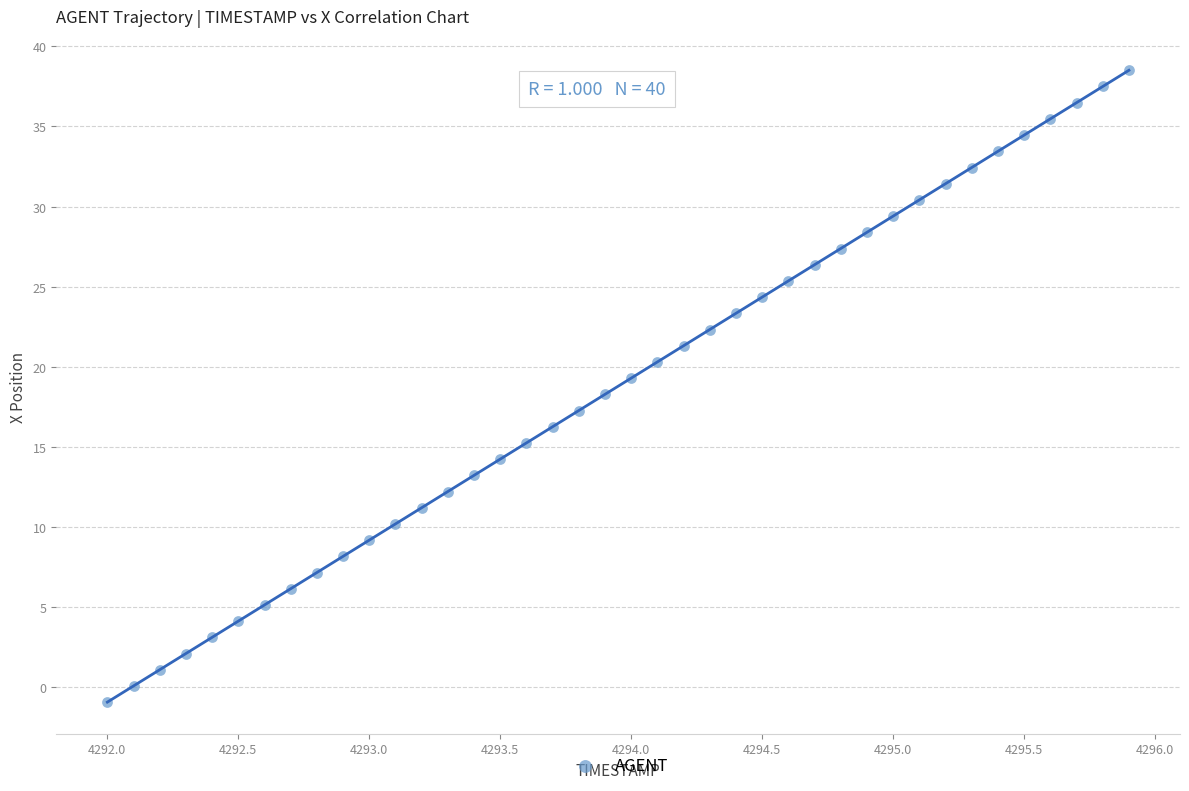

What is the range of X values (max minus min)?

3.9